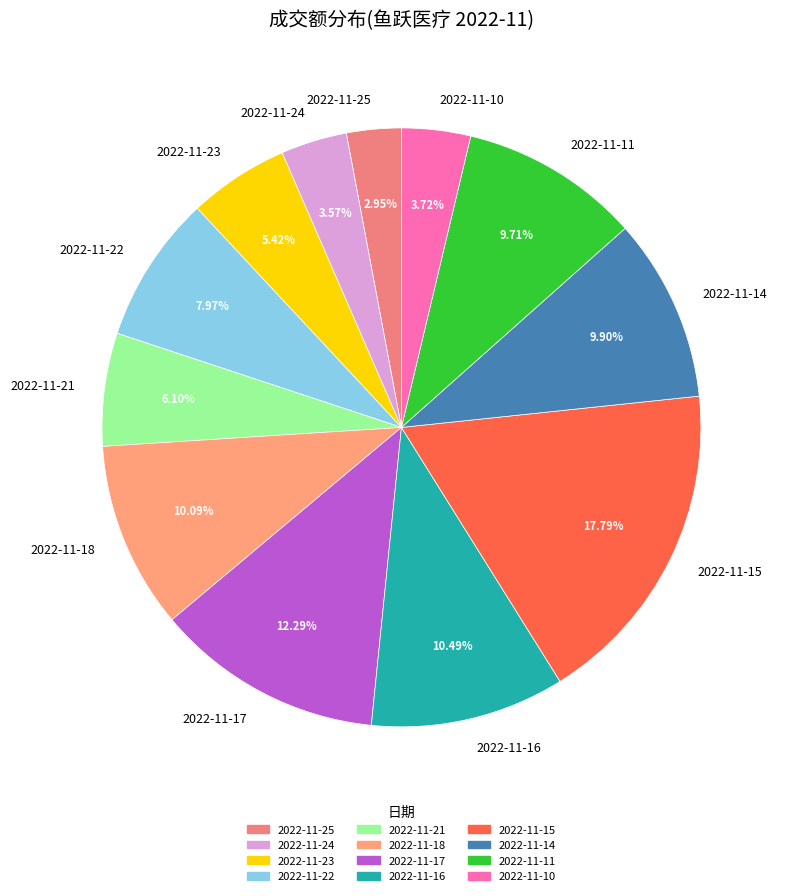

True or false: 2022-11-25 accounts for 16% of the total.

False